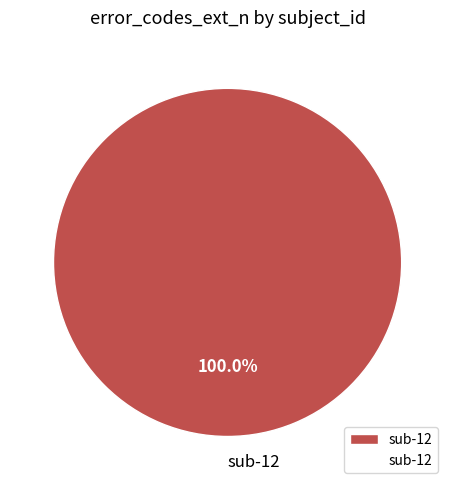

Rank the categories by value from lowest to highest.

sub-12